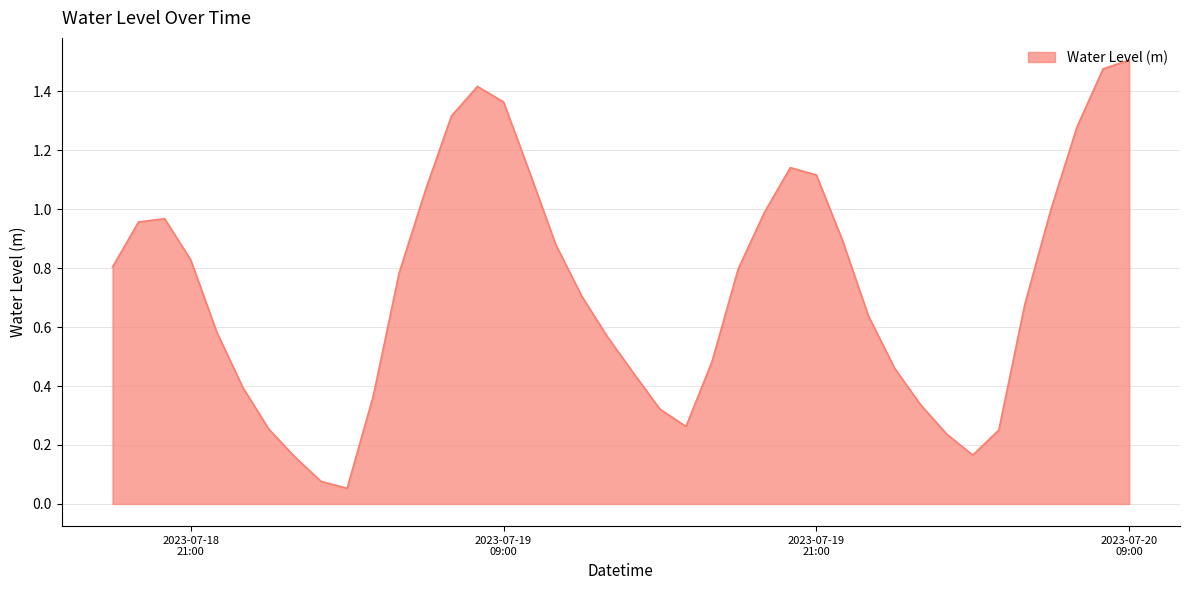

At which category does the data reach its first local peak?

2023-07-18 20:00:00